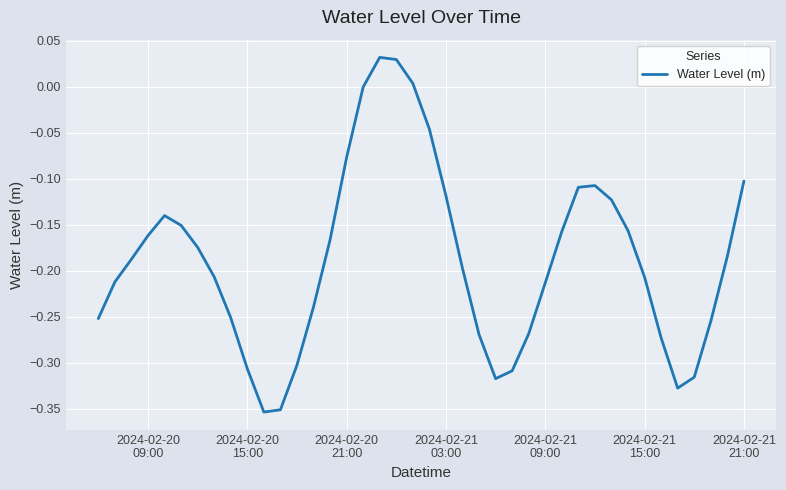

What is the difference between the maximum and minimum values?

0.4